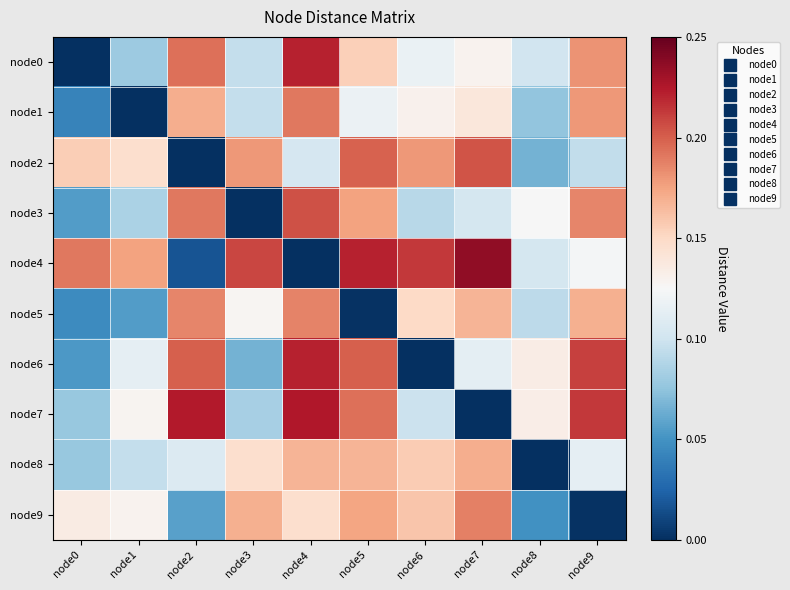

Reading right to left, what are all the values shown in this chart?

node0: node9=0.2	node8=0.1	node7=0.1	node6=0.1	node5=0.2	node4=0.2	node3=0.1	node2=0.2	node1=0.1	node0=0.0
node1: node9=0.2	node8=0.1	node7=0.1	node6=0.1	node5=0.1	node4=0.2	node3=0.1	node2=0.2	node1=0.0	node0=0.0
node2: node9=0.1	node8=0.1	node7=0.2	node6=0.2	node5=0.2	node4=0.1	node3=0.2	node2=0.0	node1=0.1	node0=0.2
node3: node9=0.2	node8=0.1	node7=0.1	node6=0.1	node5=0.2	node4=0.2	node3=0.0	node2=0.2	node1=0.1	node0=0.1
node4: node9=0.1	node8=0.1	node7=0.2	node6=0.2	node5=0.2	node4=0.0	node3=0.2	node2=0.0	node1=0.2	node0=0.2
node5: node9=0.2	node8=0.1	node7=0.2	node6=0.2	node5=0.0	node4=0.2	node3=0.1	node2=0.2	node1=0.1	node0=0.0
node6: node9=0.2	node8=0.1	node7=0.1	node6=0.0	node5=0.2	node4=0.2	node3=0.1	node2=0.2	node1=0.1	node0=0.1
node7: node9=0.2	node8=0.1	node7=0.0	node6=0.1	node5=0.2	node4=0.2	node3=0.1	node2=0.2	node1=0.1	node0=0.1
node8: node9=0.1	node8=0.0	node7=0.2	node6=0.2	node5=0.2	node4=0.2	node3=0.1	node2=0.1	node1=0.1	node0=0.1
node9: node9=0.0	node8=0.0	node7=0.2	node6=0.2	node5=0.2	node4=0.1	node3=0.2	node2=0.1	node1=0.1	node0=0.1